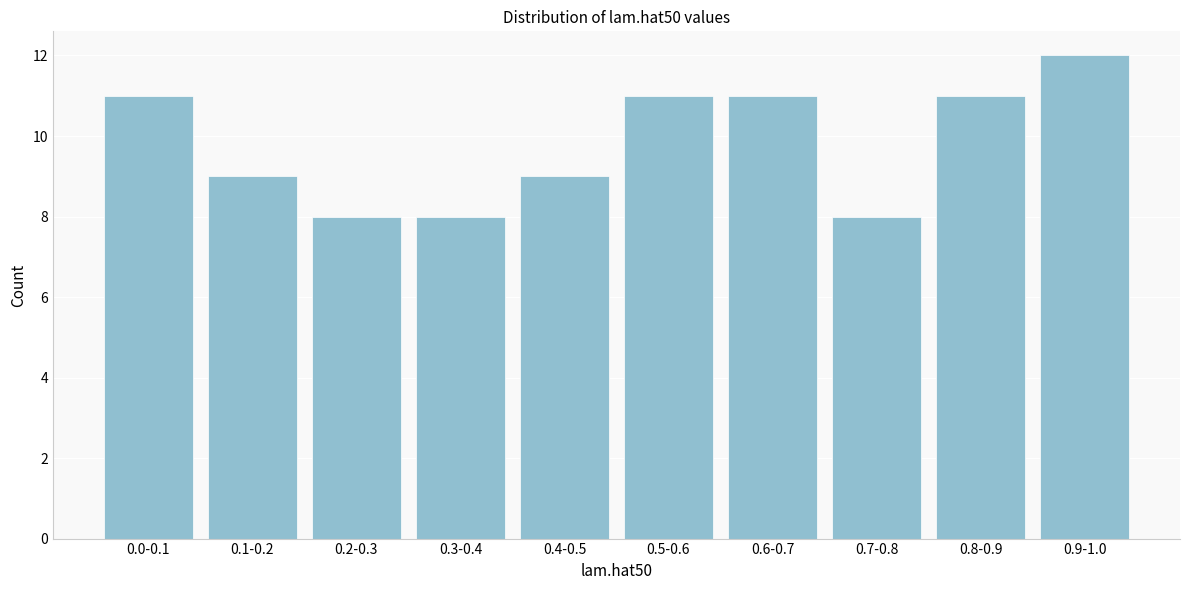

Reading right to left, transcribe all the data shown in this chart.

0.9-1.0=12	0.8-0.9=11	0.7-0.8=8	0.6-0.7=11	0.5-0.6=11	0.4-0.5=9	0.3-0.4=8	0.2-0.3=8	0.1-0.2=9	0.0-0.1=11